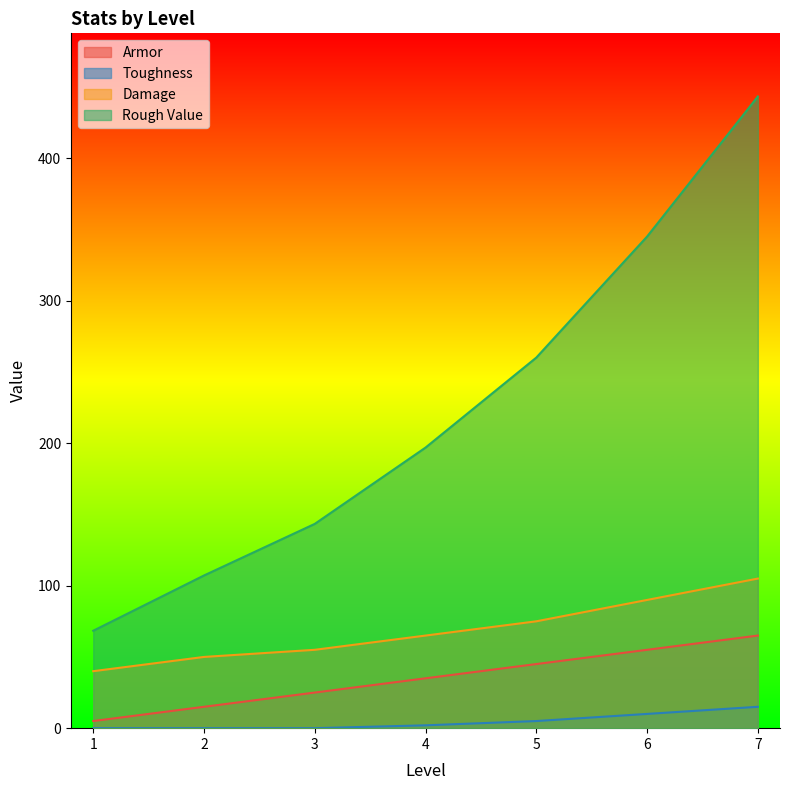

Reading left to right, extract all data points from this chart.

Armor: 5.0	15.0	25.0	35.0	45.0	55.0	65.0
Toughness: 0.0	0.0	0.0	2.0	5.0	10.0	15.0
Damage: 40.0	50.0	55.0	65.0	75.0	90.0	105.0
Rough Value: 68.4	107.2	143.4	196.9	260.1	345.1	443.4